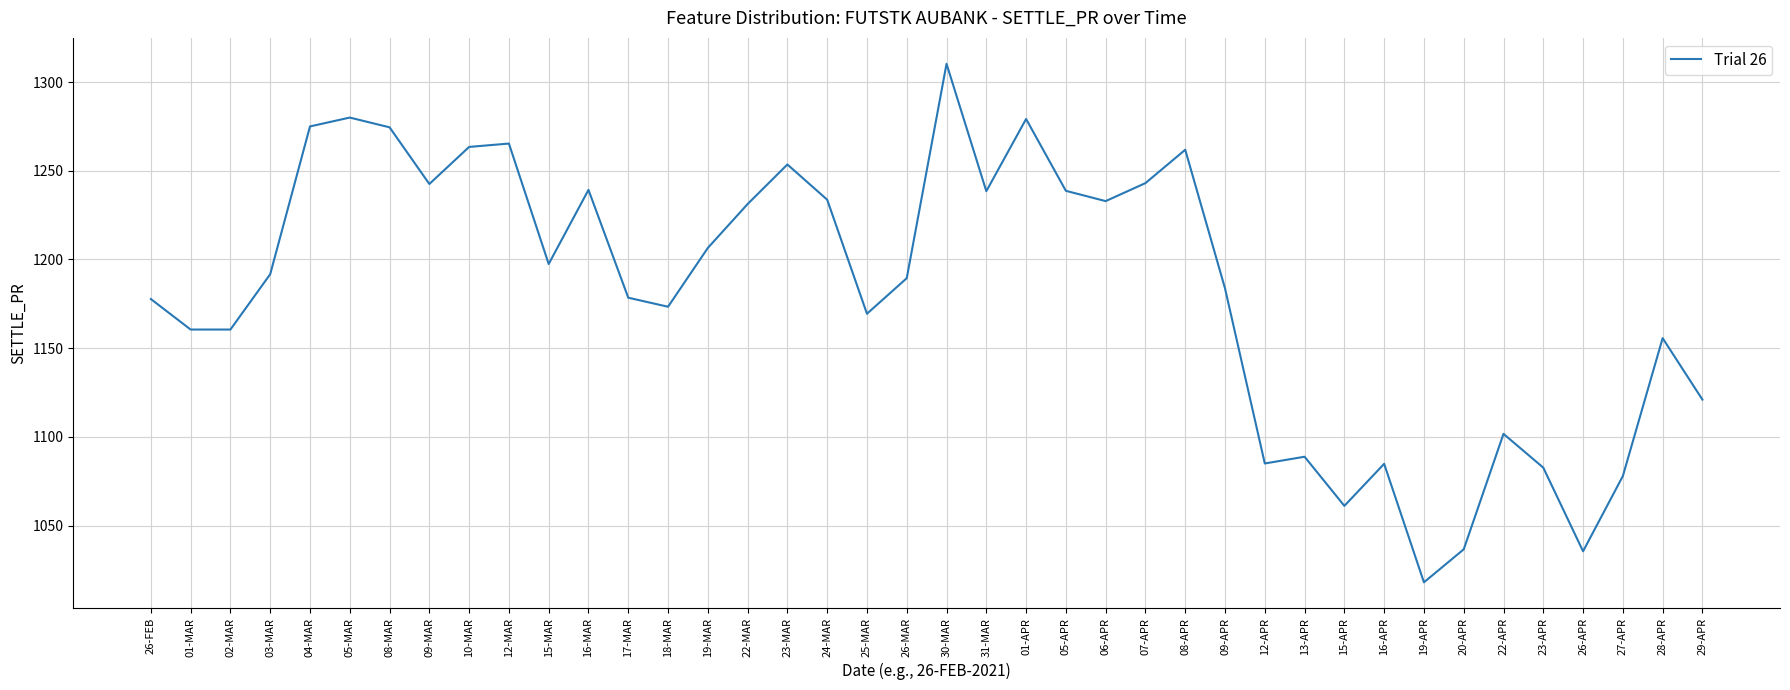

Which label corresponds to the largest value in the chart?

30-MAR